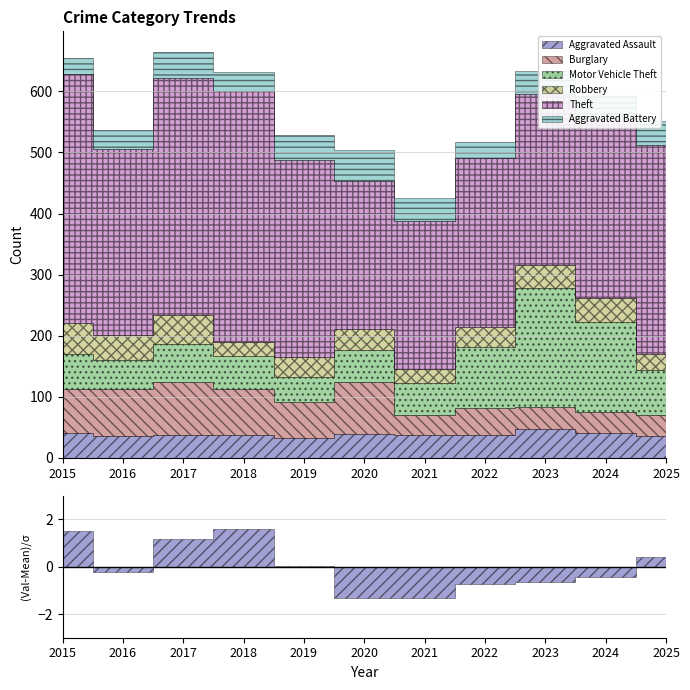

What is the sum of all Aggravated Battery values?

399